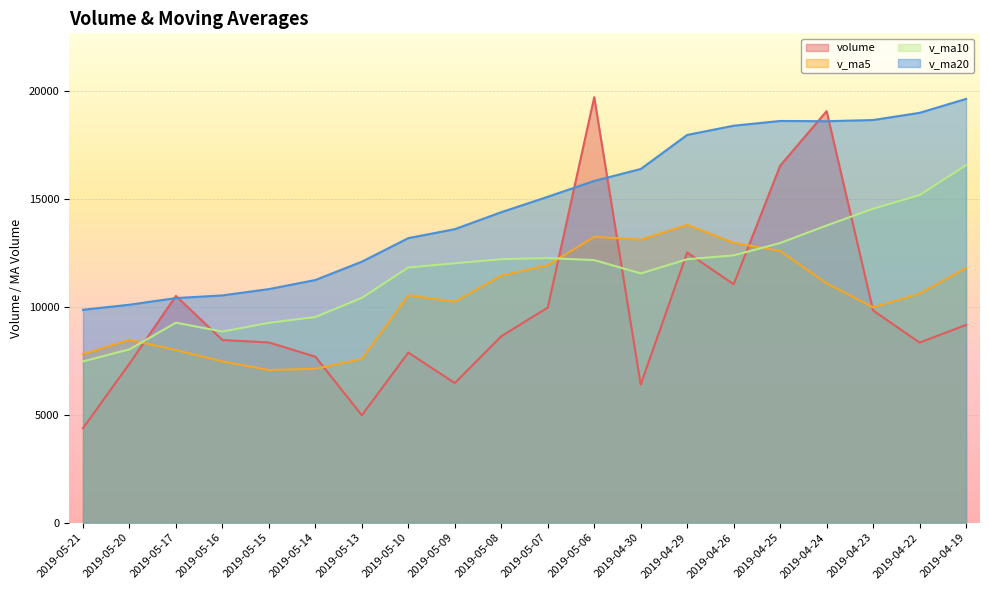

The v_ma10 series shows 17012.5 at 2019-05-06. True or false?

False